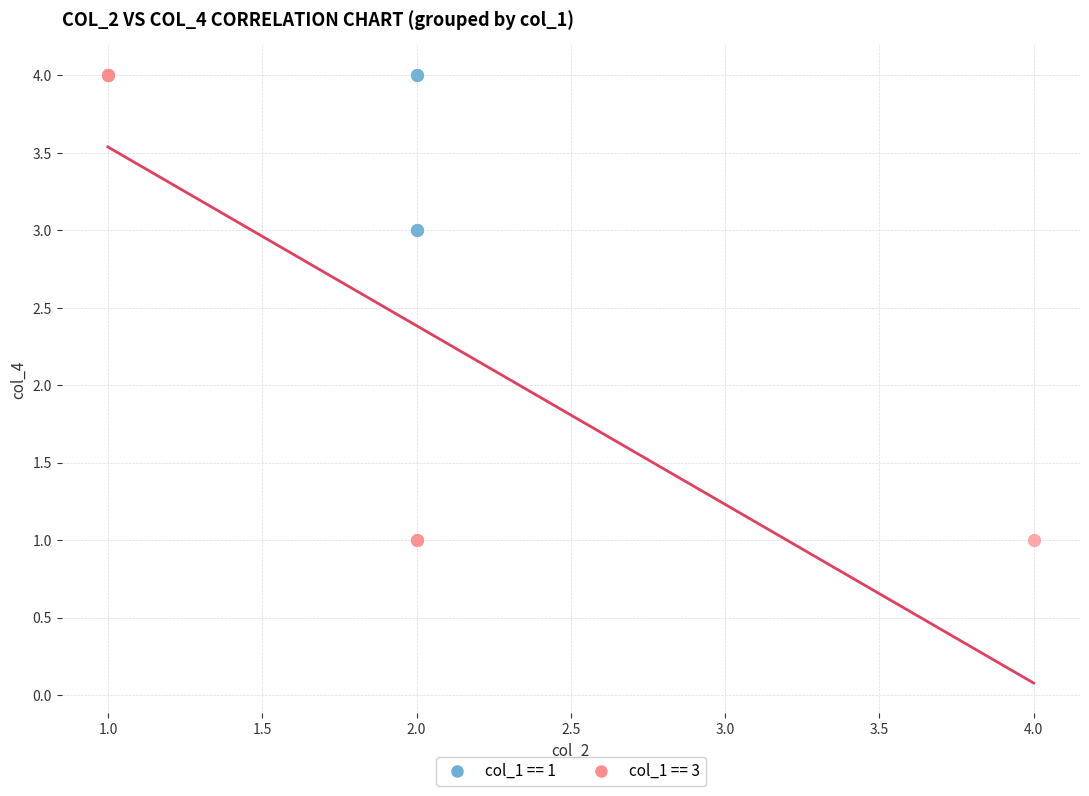

Which series has the widest spread of Y values?

col_1 == 3